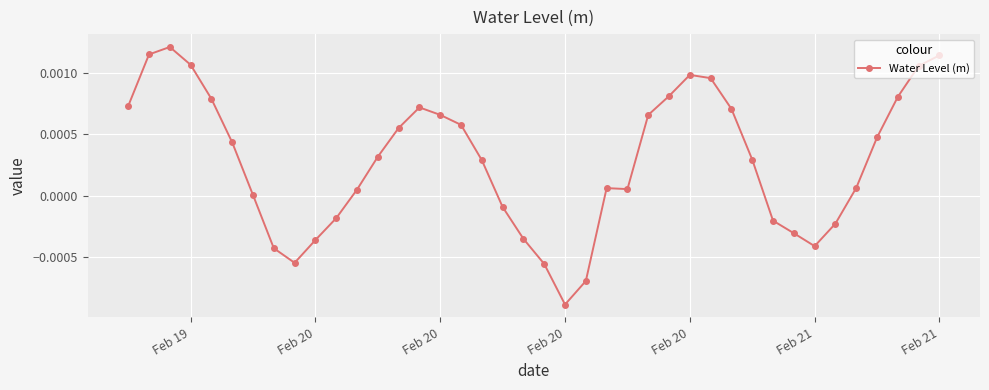

Count the number of data series in this chart.

1